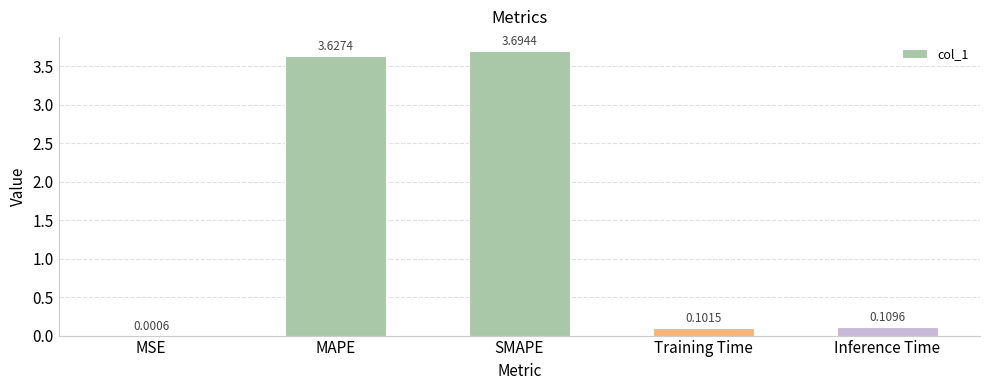

How many categories are shown in the chart?

5